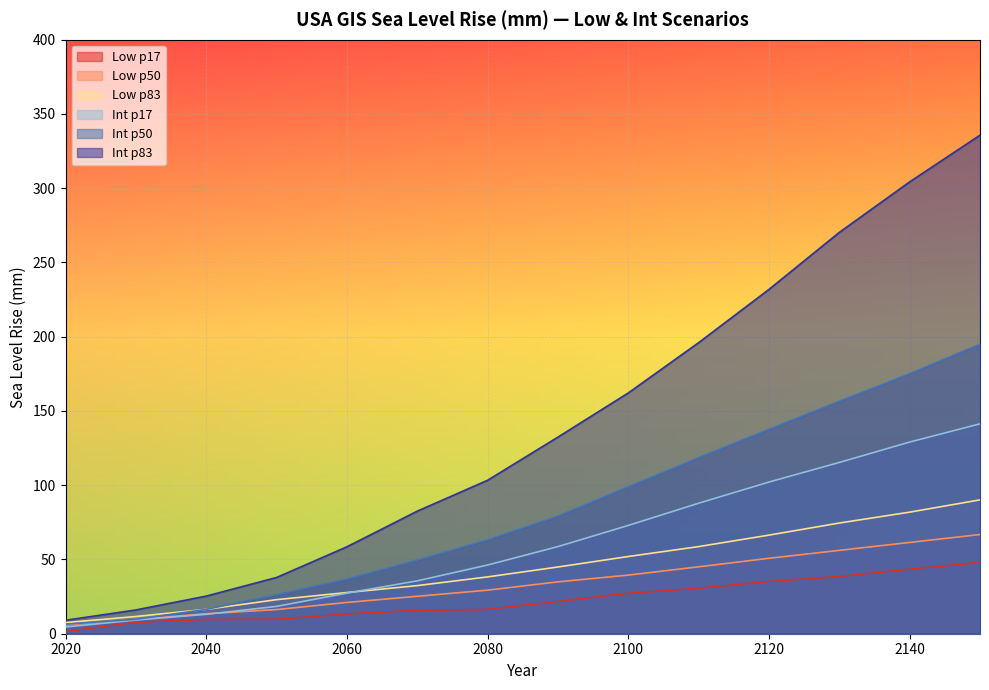

True or false: Low p17 has a value of 38.5 at 2130.

True